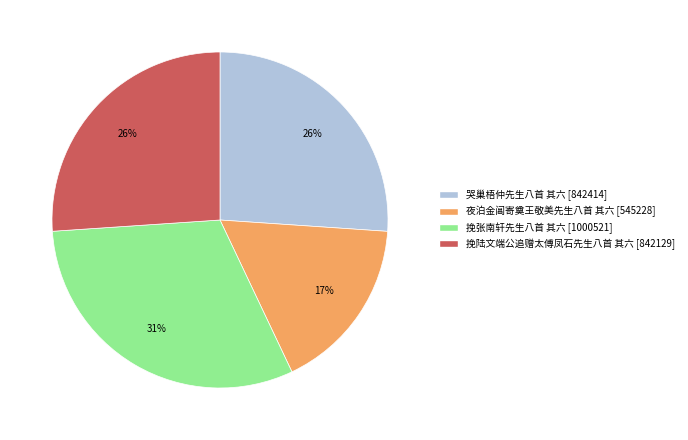

Which has a higher value, 挽陆文端公追赠太傅凤石先生八首 其六 or 夜泊金阊寄奠王敬美先生八首 其六?

挽陆文端公追赠太傅凤石先生八首 其六